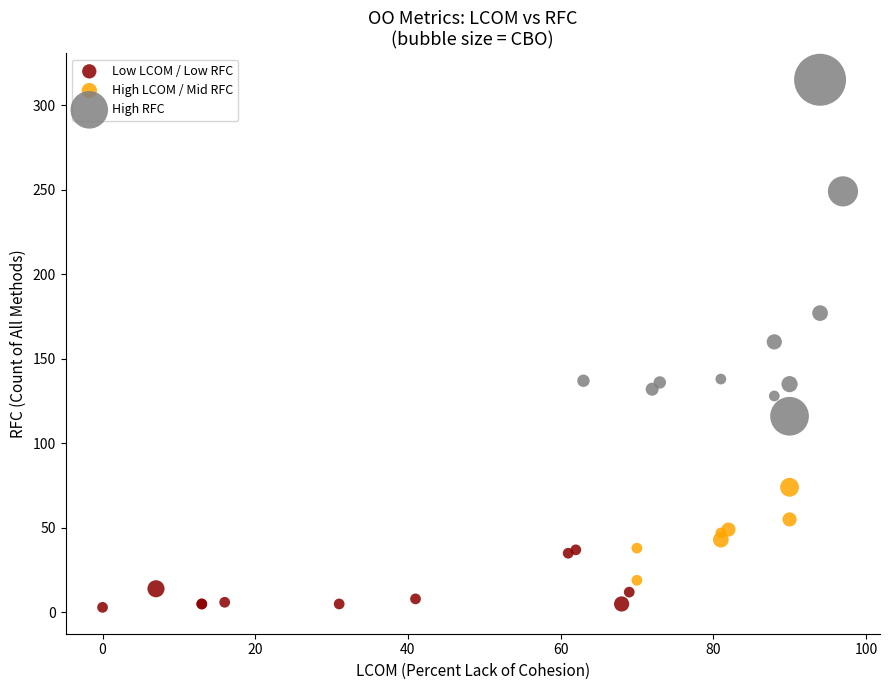

Which series has the largest Y range (max minus min)?

High RFC